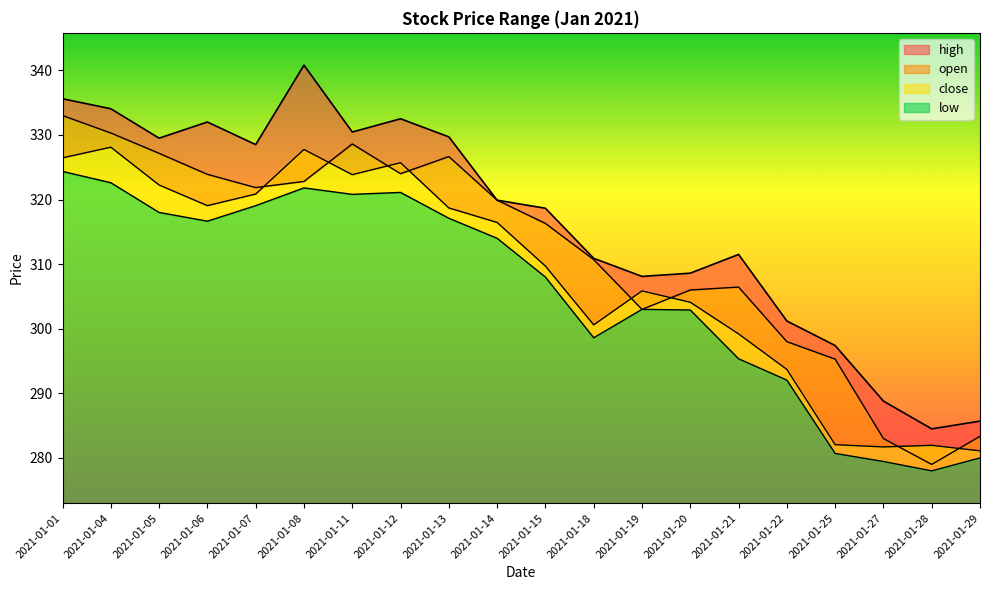

Is the value of close at 2021-01-20 greater than the value of low at 2021-01-11?

No